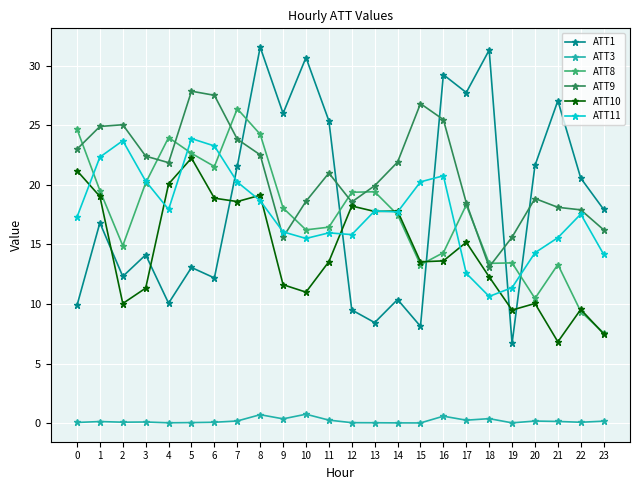

Is this an area chart (filled region under the line)?

No